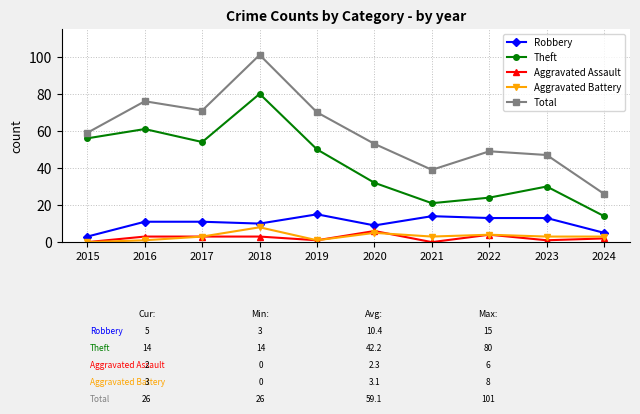

True or false: Theft has a value of 80 at 2018.

True